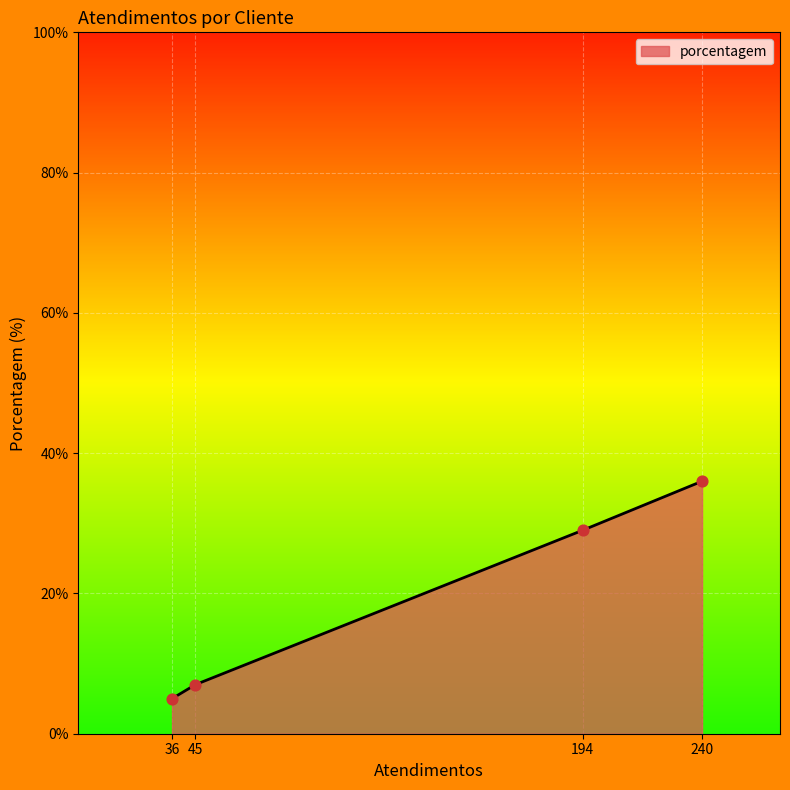

What is the change in value from 36 to 45?

+2